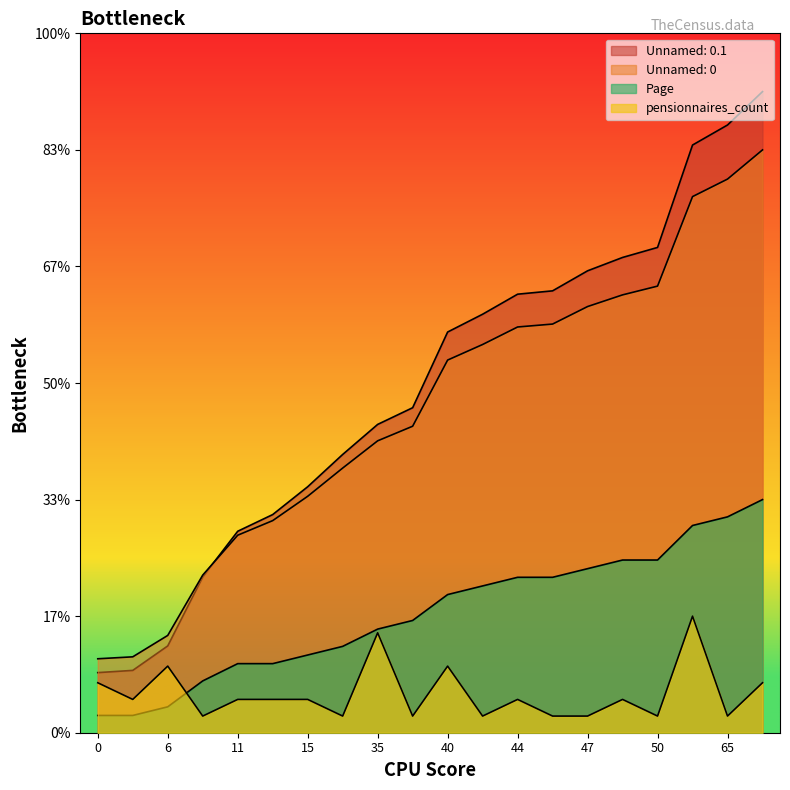

In pensionnaires_count, how many points are higher than both neighbors (excluding endpoints)?

6